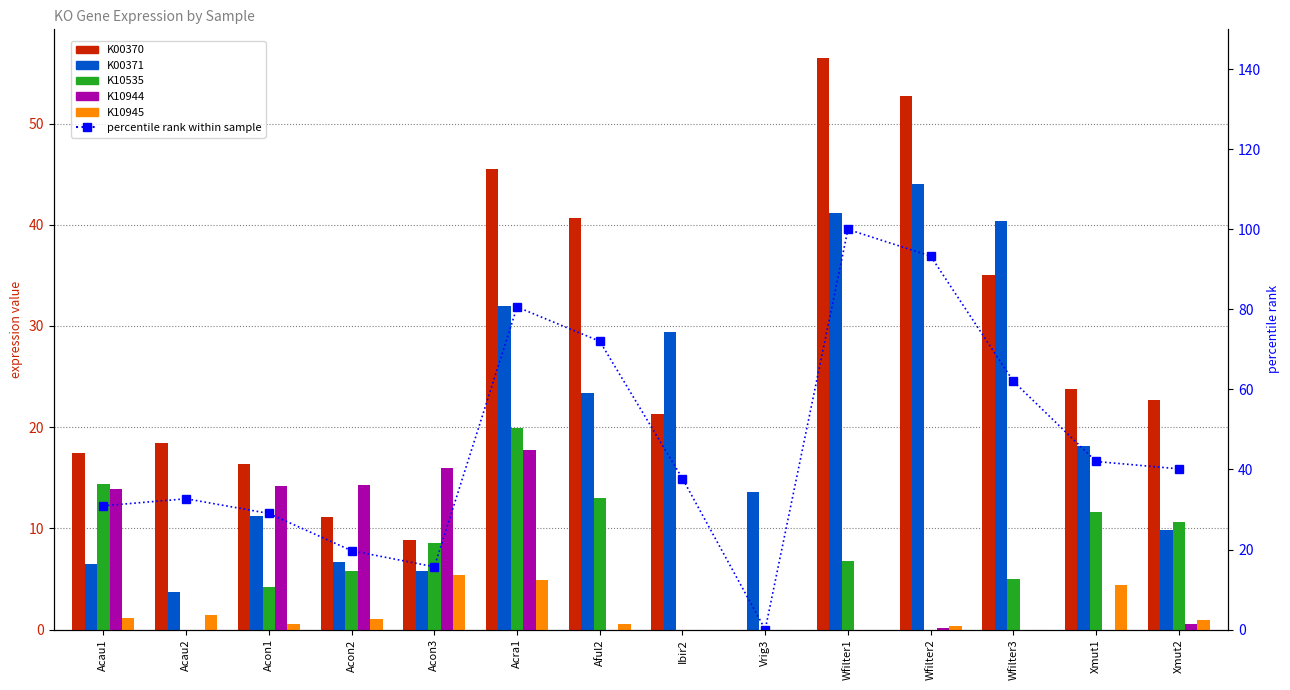

Rank the categories by K00370 value from lowest to highest.

Vrig3, Acon3, Acon2, Acon1, Acau1, Acau2, Ibir2, Xmut2, Xmut1, Wfilter3, Aful2, Acra1, Wfilter2, Wfilter1